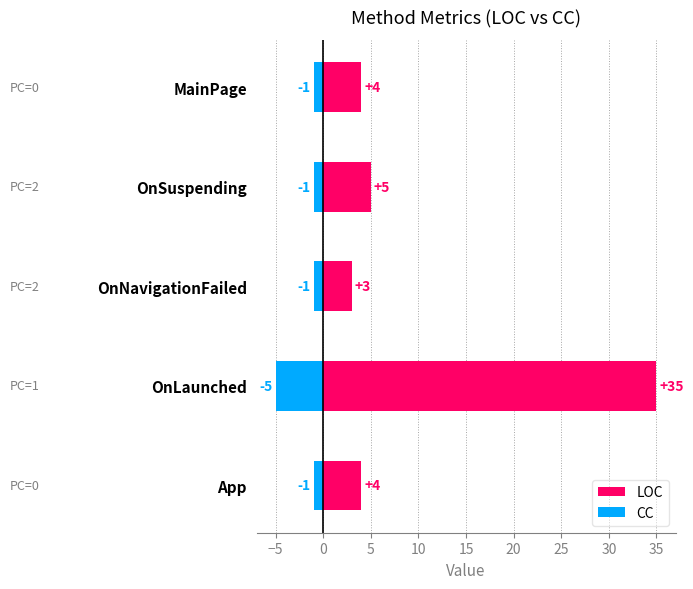

List the series in order of their peak value, highest first.

LOC, CC